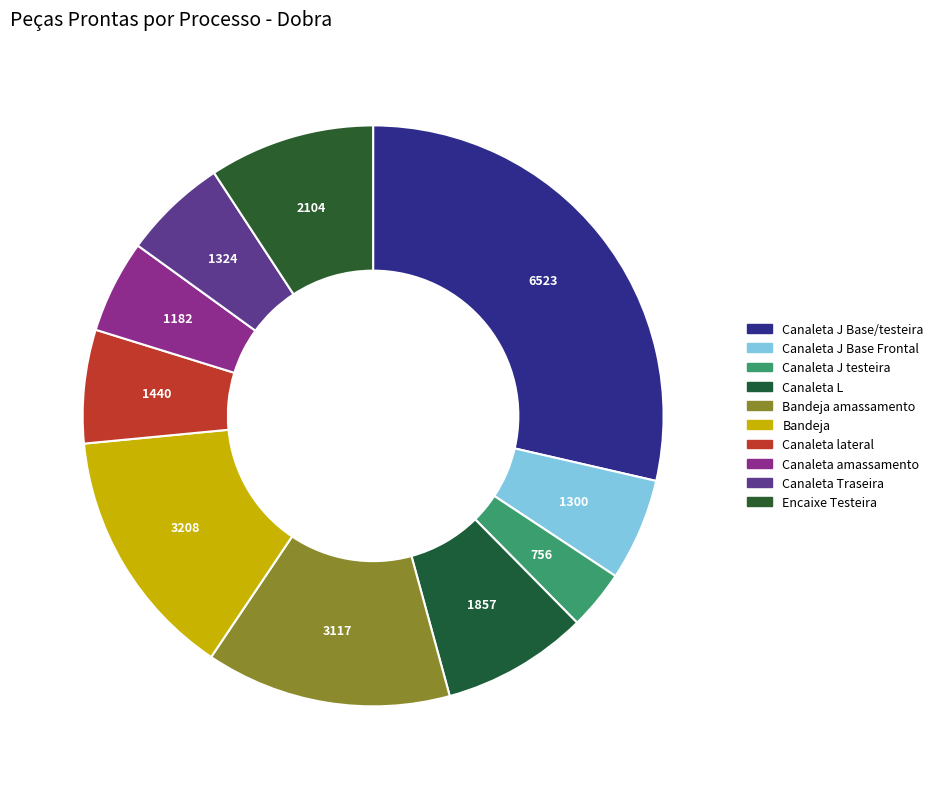

Rank the categories by value from highest to lowest.

Canaleta J Base/testeira, Bandeja, Bandeja amassamento, Encaixe Testeira, Canaleta L, Canaleta lateral, Canaleta Traseira, Canaleta J Base Frontal, Canaleta amassamento, Canaleta J testeira